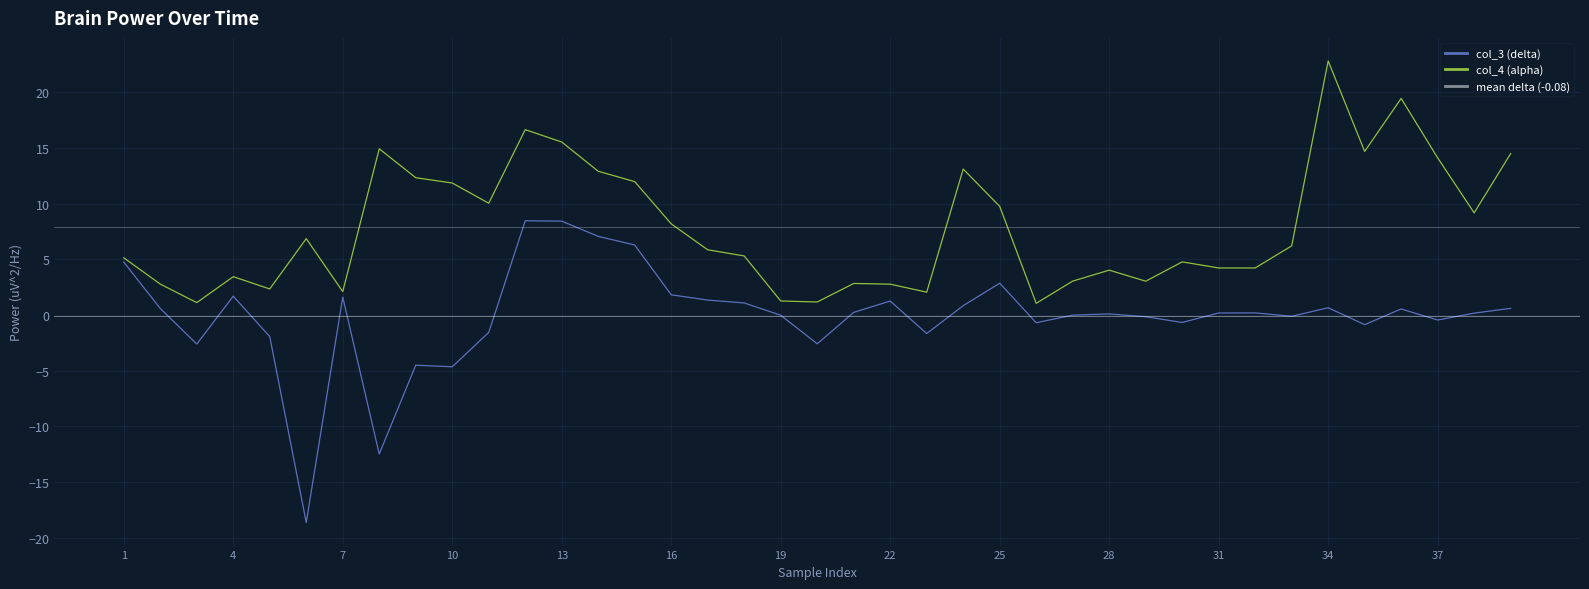

True or false: col_4 (alpha) has a value of 4.0 at 22.

False